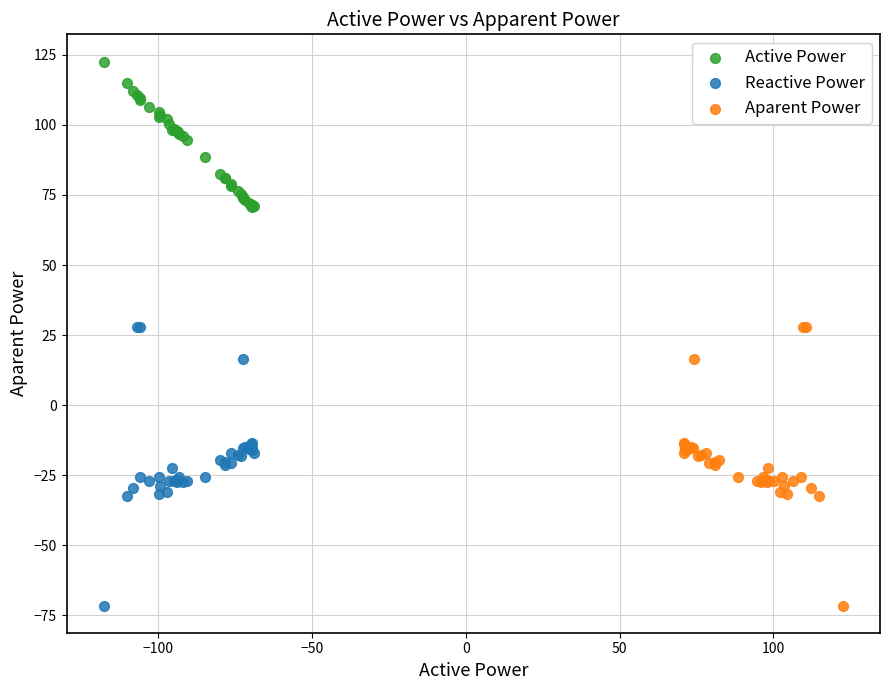

Which series reaches the maximum Y coordinate?

Active Power